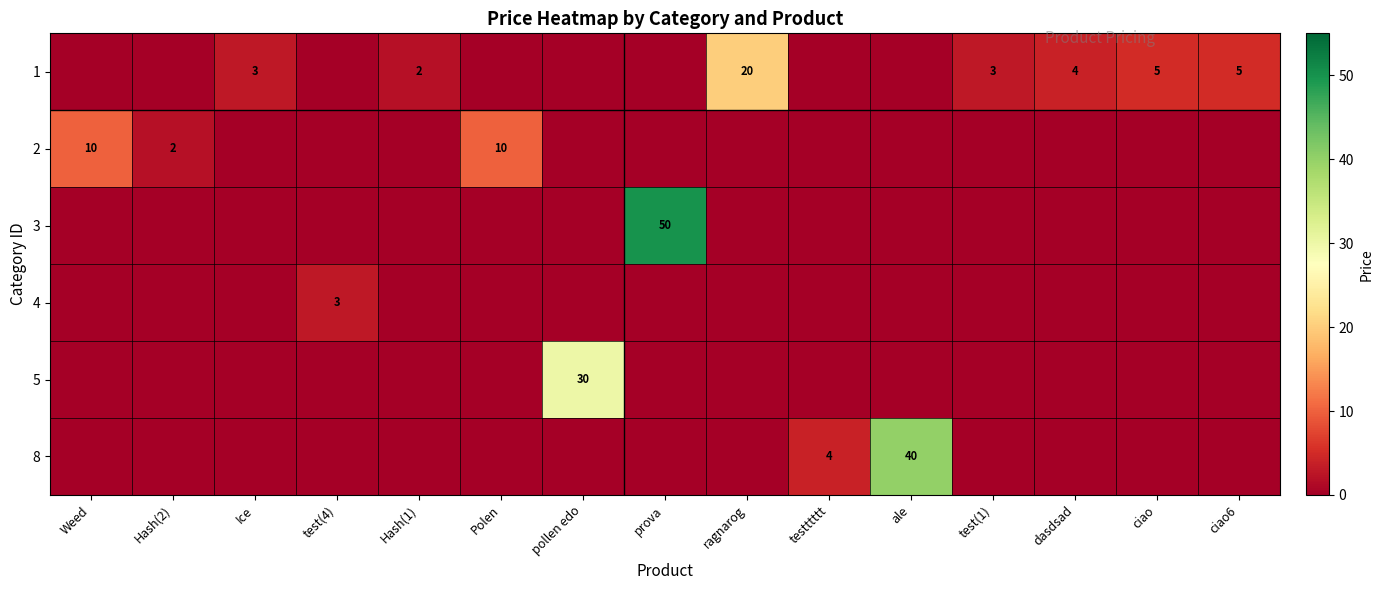

List the series in order of their peak value, lowest first.

4, 2, 1, 5, 8, 3